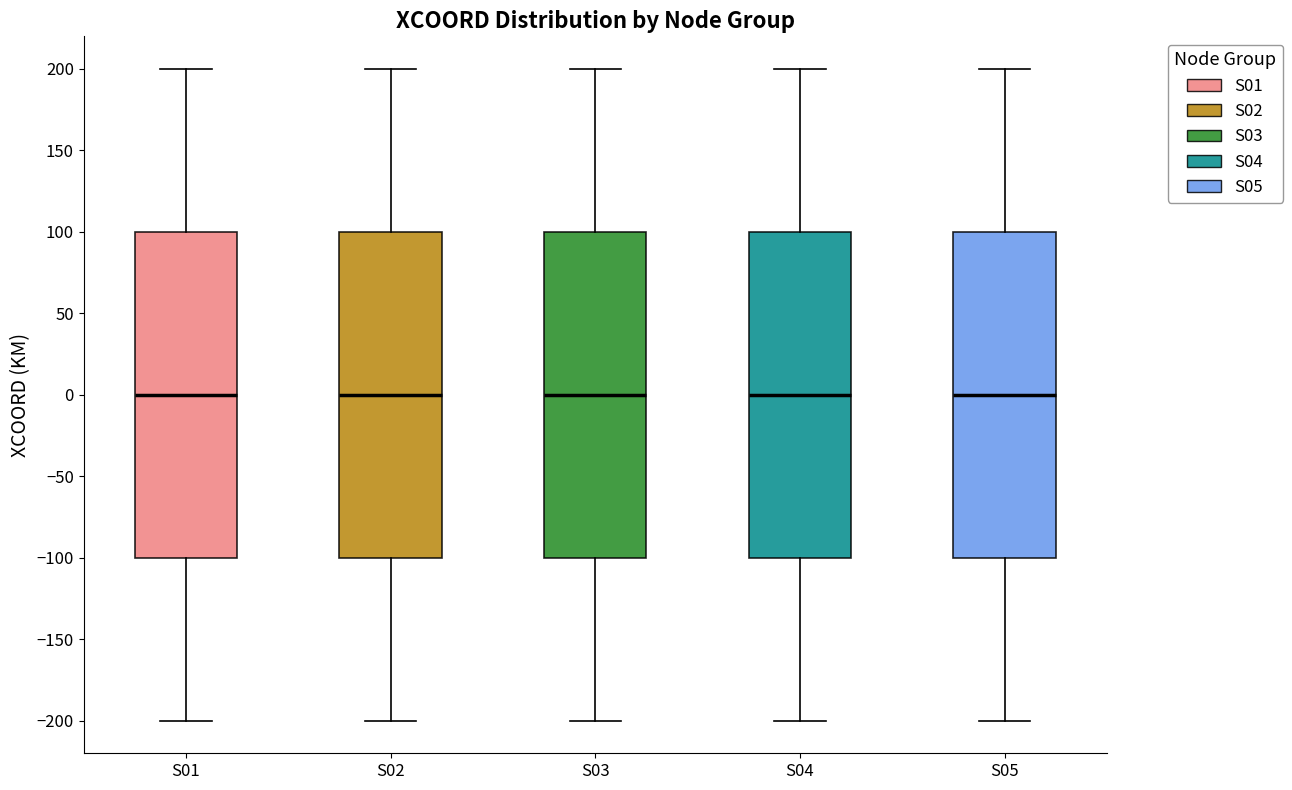

Reading left to right, read every box against the y-axis: the position of its median line, the range the box covers, and the ends of its whiskers. The values are not printed on the chart, so give them approximately, as read against the axis.

S01: median 0, box -100 to 100, whiskers -200 to 200
S02: median 0, box -100 to 100, whiskers -200 to 200
S03: median 0, box -100 to 100, whiskers -200 to 200
S04: median 0, box -100 to 100, whiskers -200 to 200
S05: median 0, box -100 to 100, whiskers -200 to 200